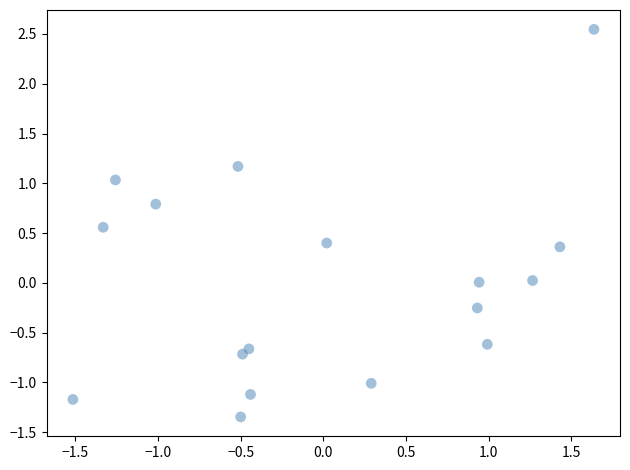

What is the range of X values (max minus min)?

3.2